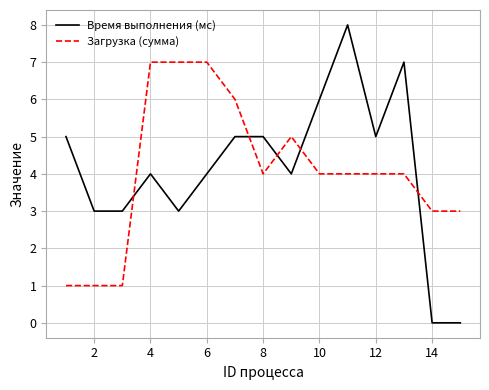

Reading right to left, list all the values displayed in this chart.

Время выполнения (мс): 0	0	7	5	8	6	4	5	5	4	3	4	3	3	5
Загрузка (сумма): 3	3	4	4	4	4	5	4	6	7	7	7	1	1	1